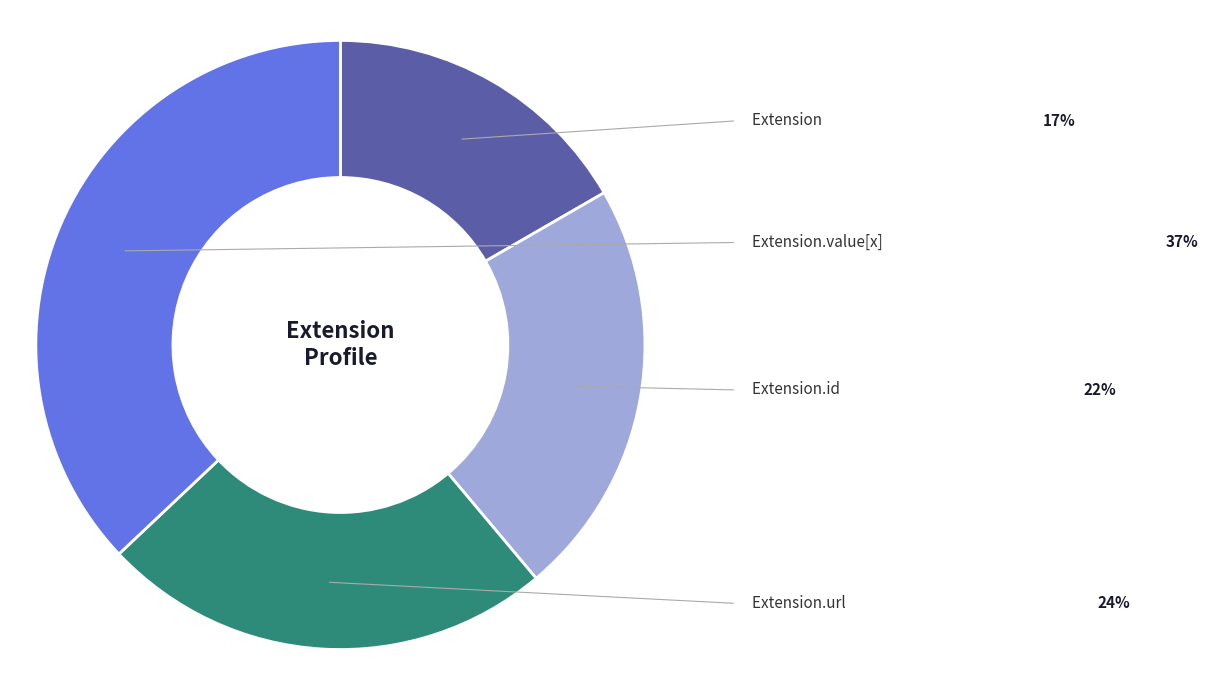

Is there a majority slice in this chart?

No